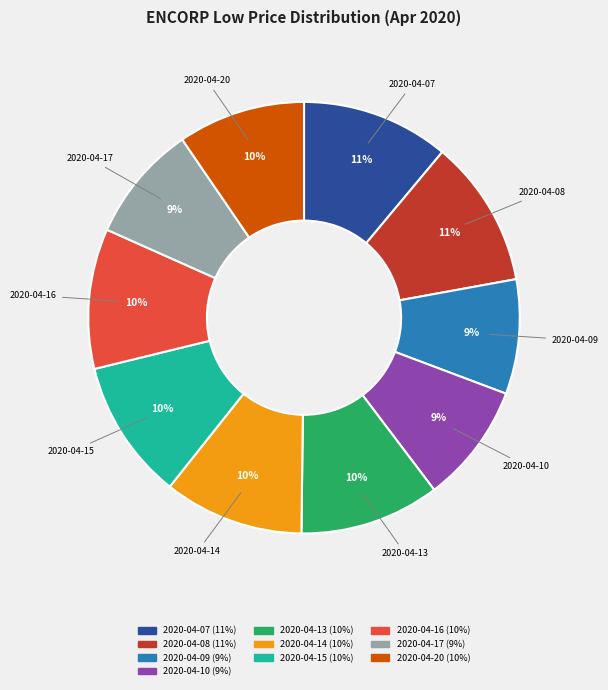

Is it true that 2020-04-15 is 4% of the pie?

False